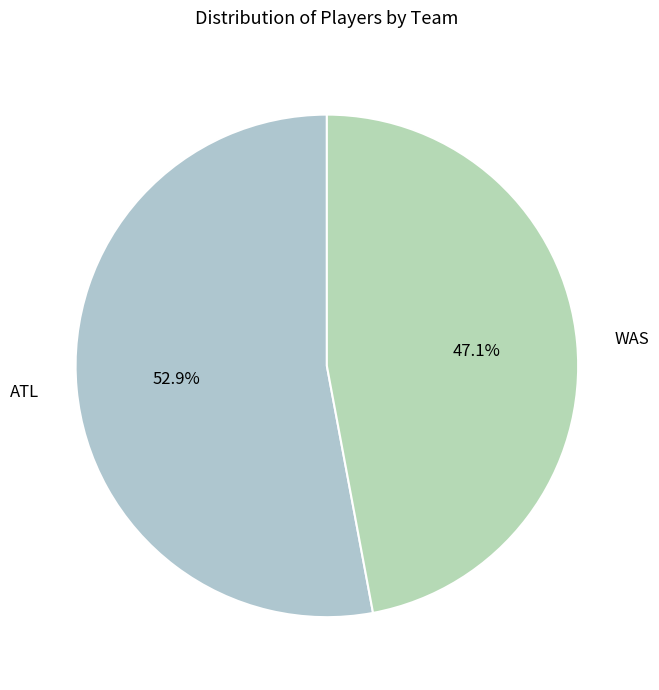

Combined, what portion of the pie is WAS and ATL?

100.0%